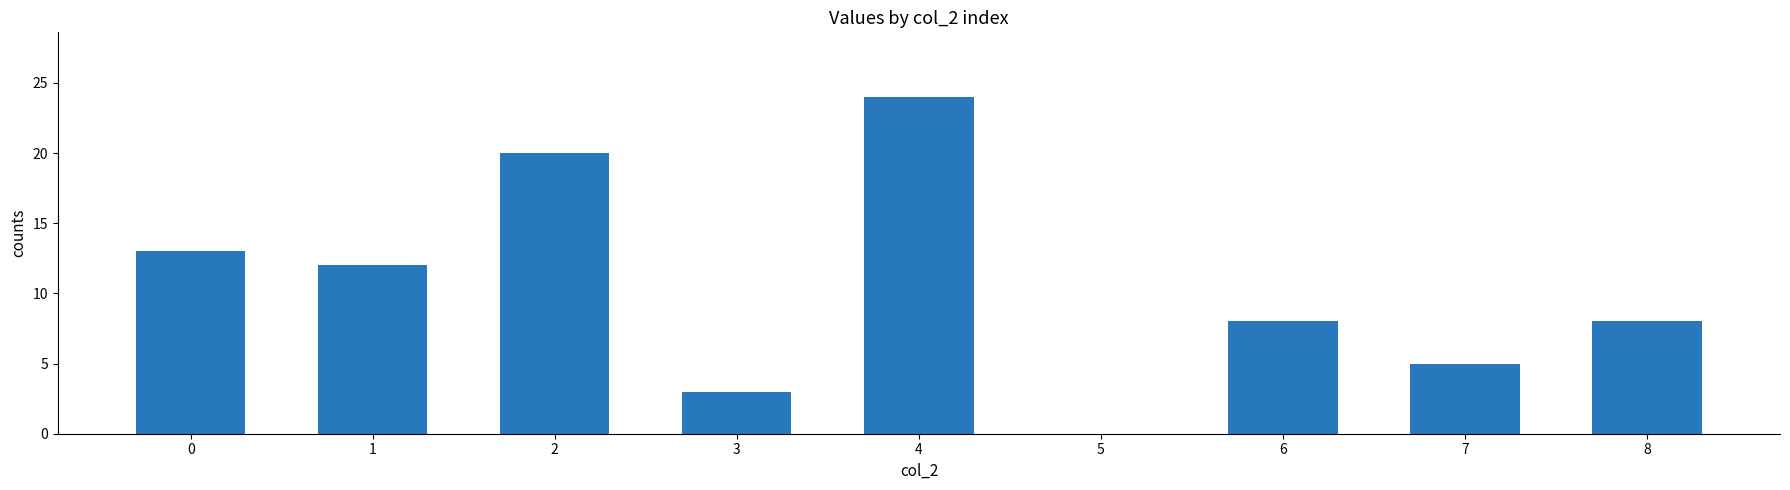

At which category does the chart reach its peak across all series?

4